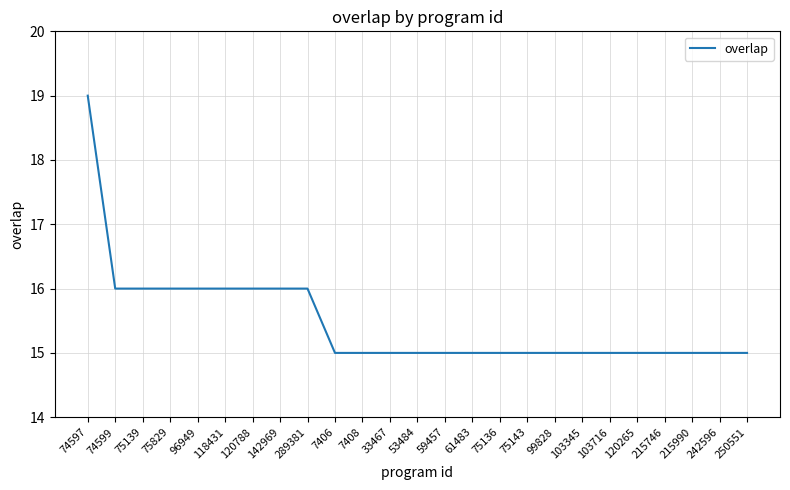

What position from the left is 215990?

23